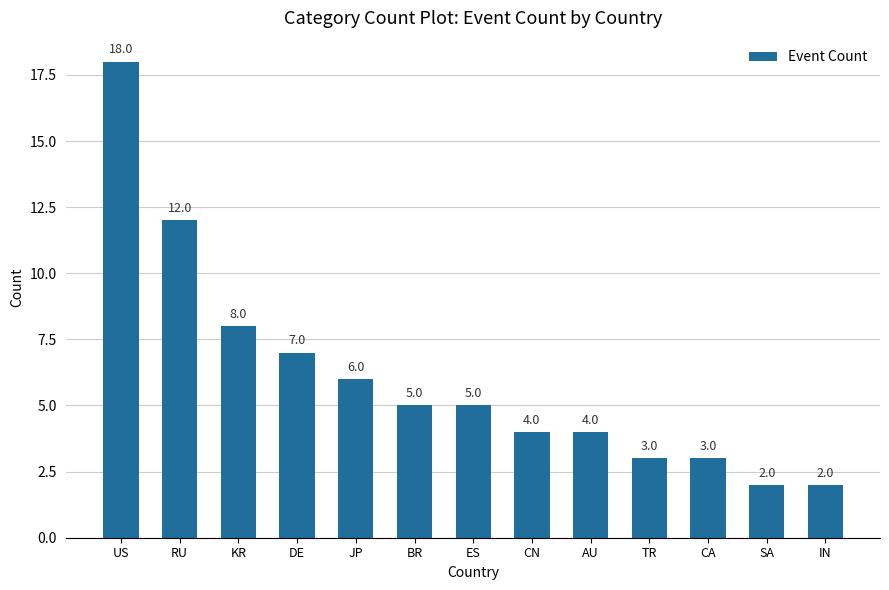

What is the change in value from RU to CA?

-9